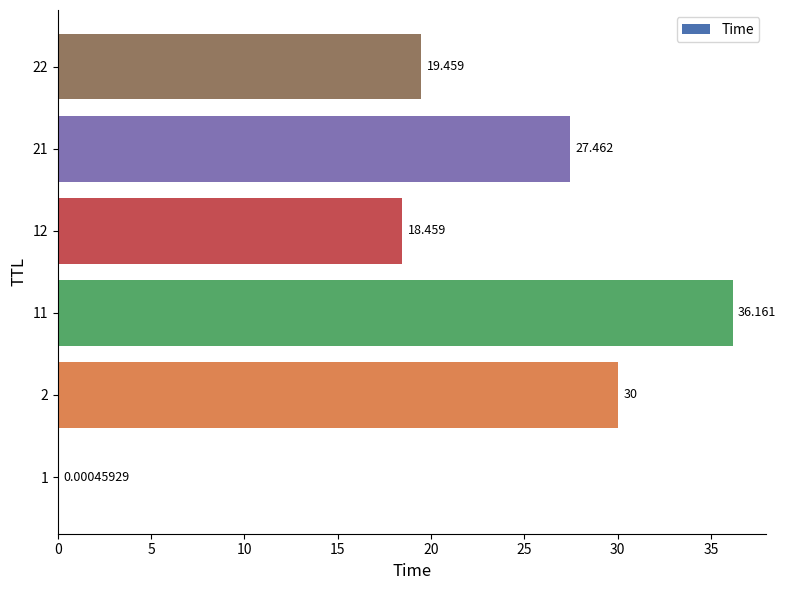

How many data points are above 27?

3